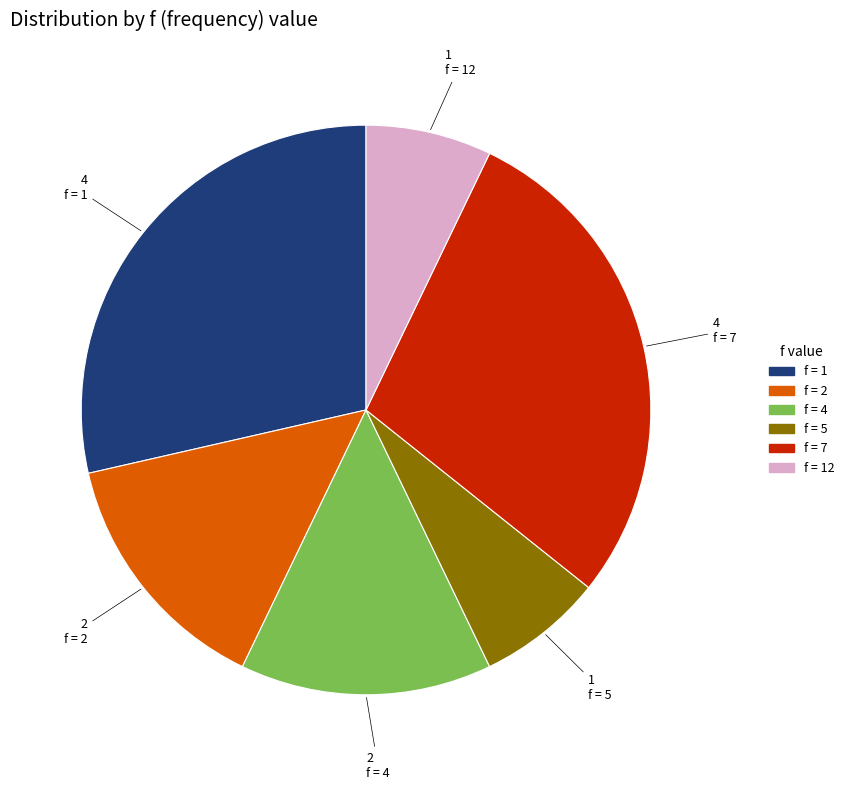

Is there a majority slice in this chart?

No